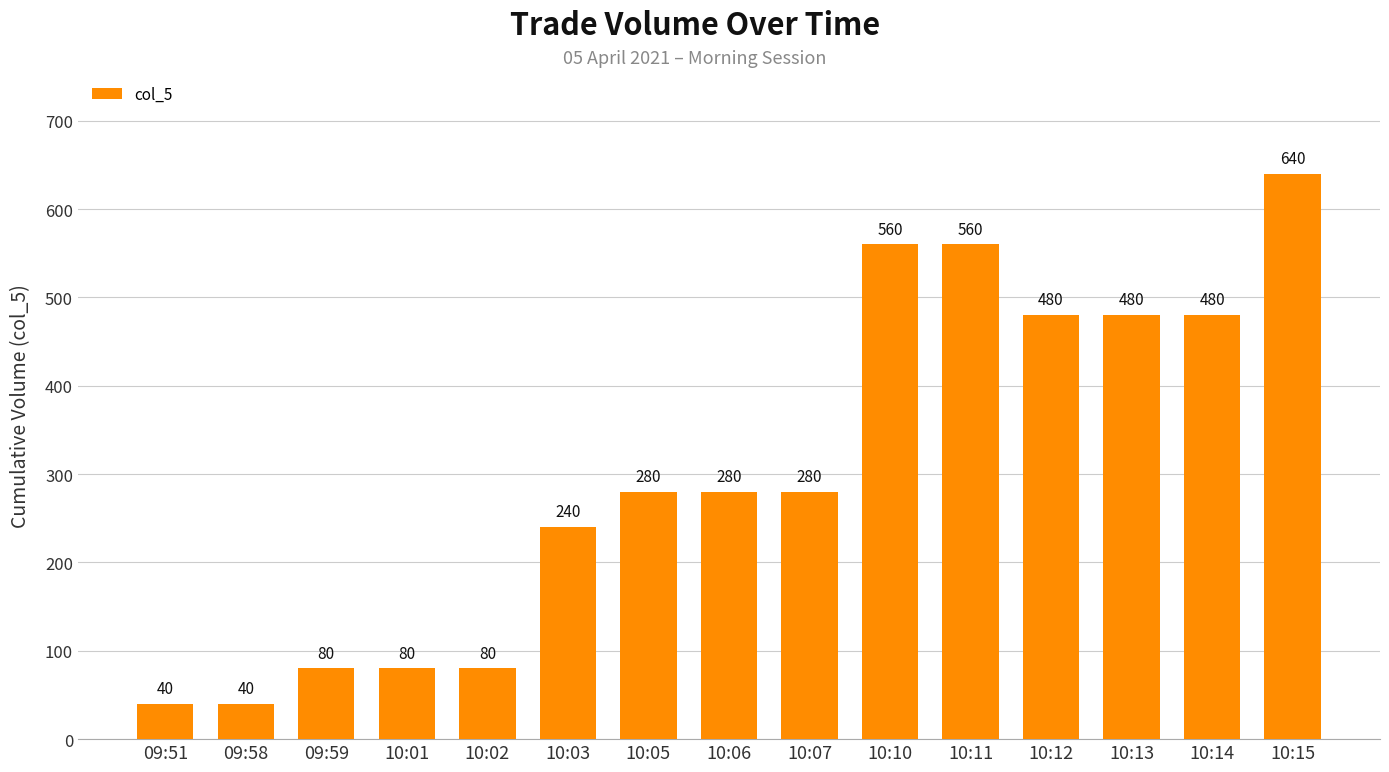

Reading left to right, list all the values displayed in this chart.

09:51=40	09:58=40	09:59=80	10:01=80	10:02=80	10:03=240	10:05=280	10:06=280	10:07=280	10:10=560	10:11=560	10:12=480	10:13=480	10:14=480	10:15=640